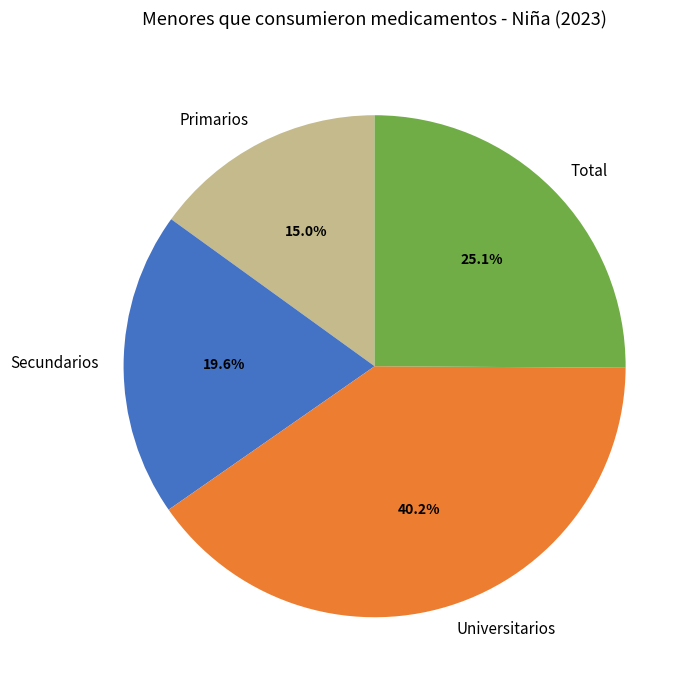

To the nearest percent, what is the difference between the Primarios and Total slice percentages?

10%